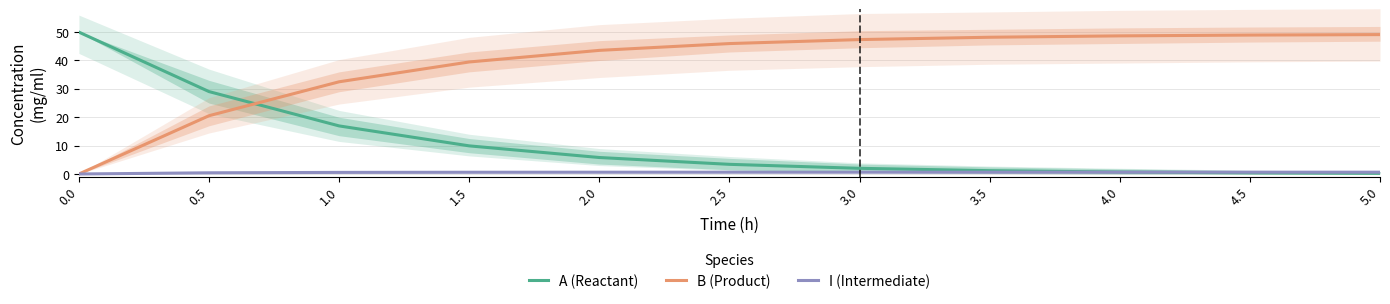

What is the label of the 4th point from the right?

3.5